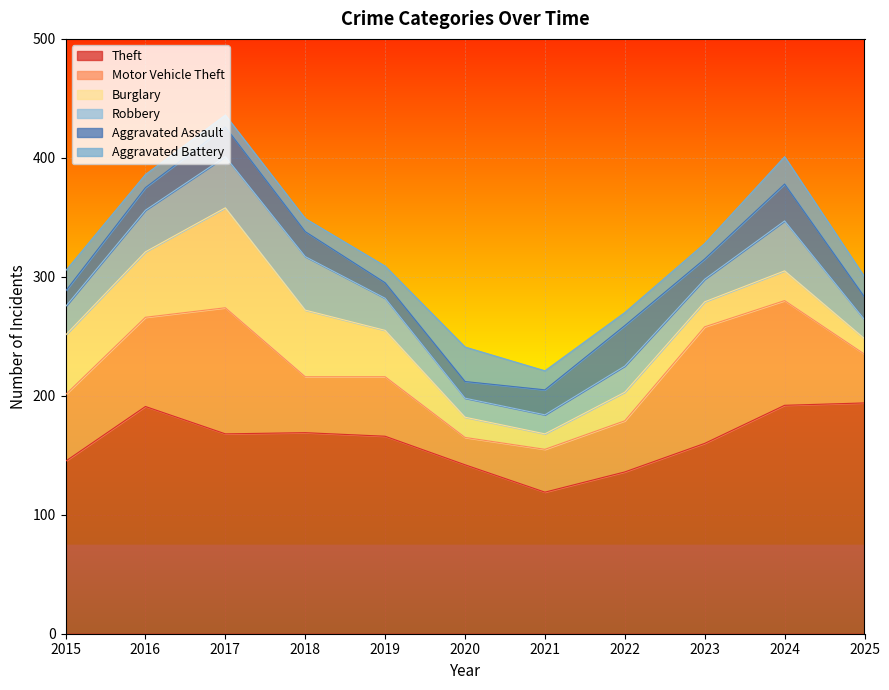

Which category has the lowest value across all series?

2017